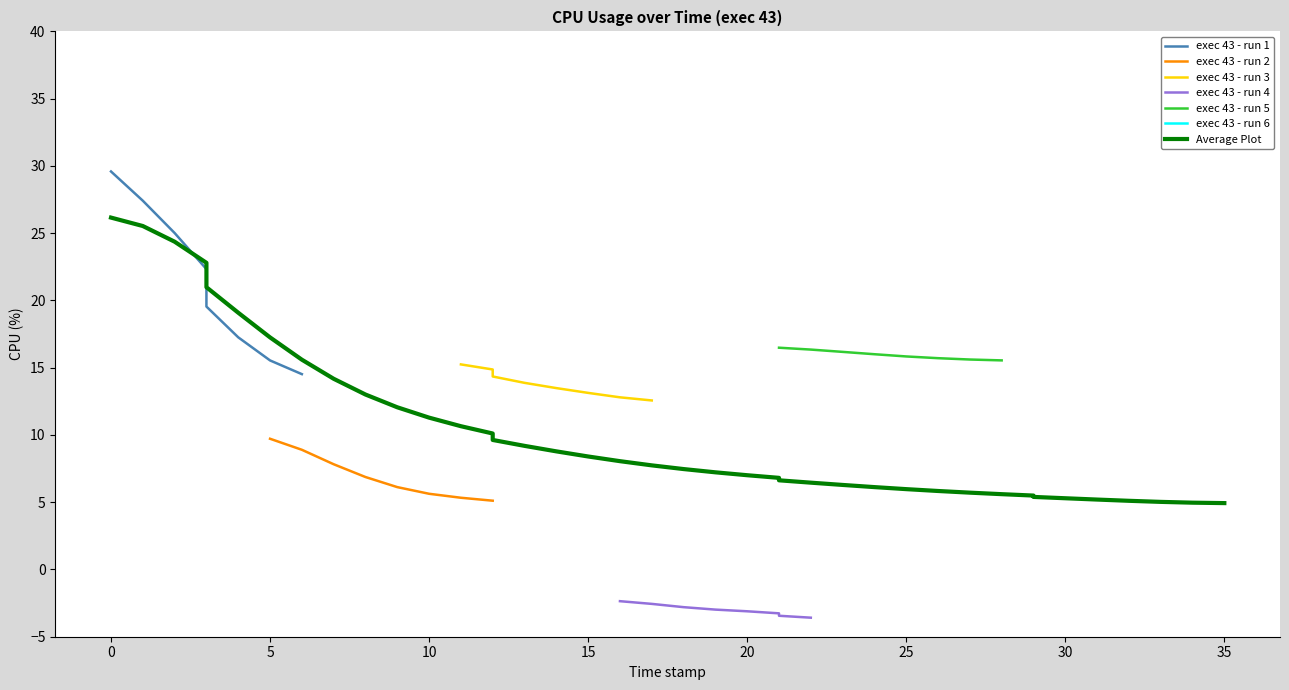

How many values are below 7?

17